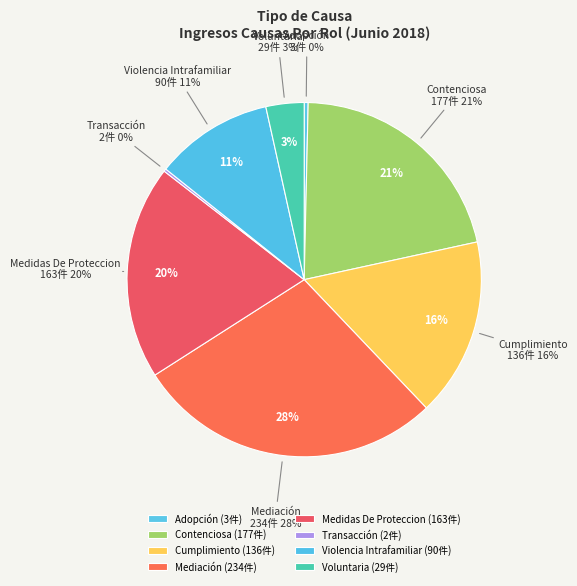

Which category has the smallest portion of the pie?

Transacción